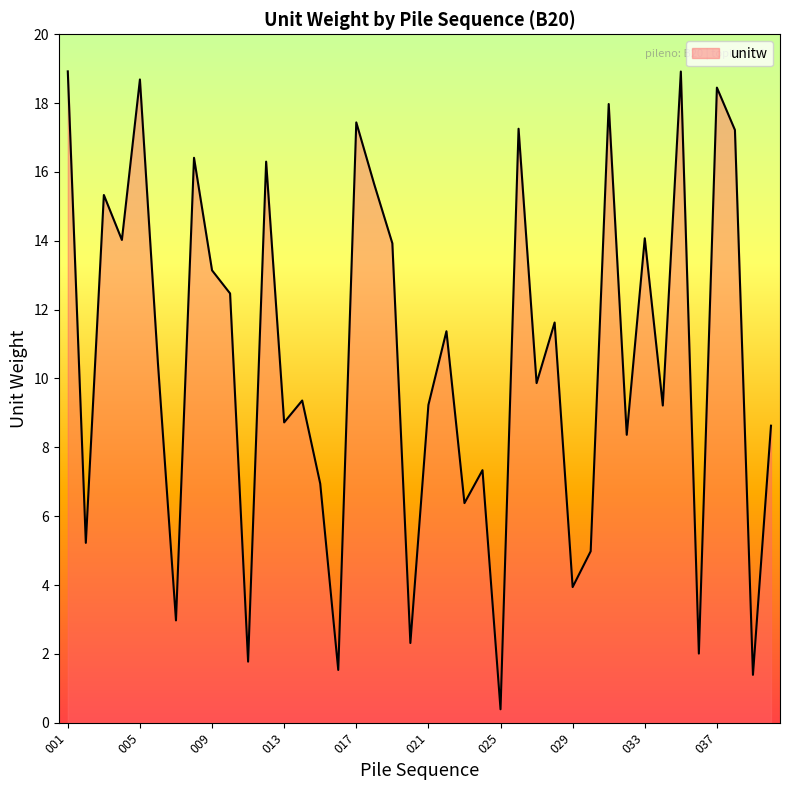

What is the difference between the maximum and minimum values?

18.5